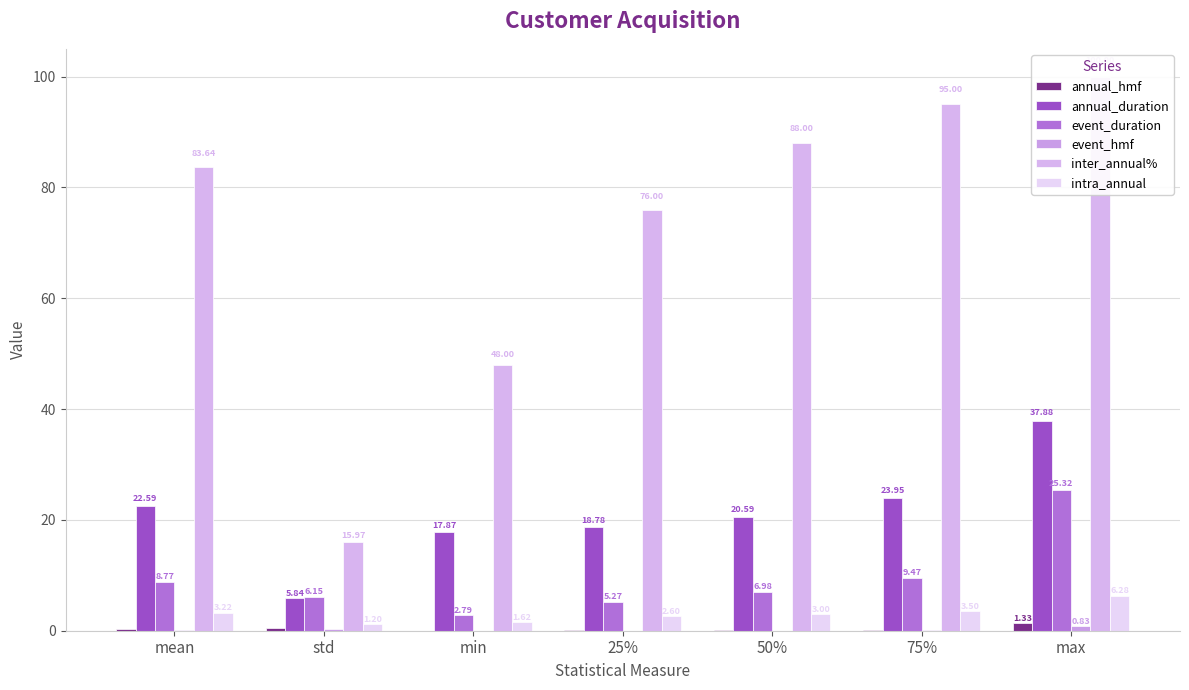

Reading left to right, transcribe all the data shown in this chart.

annual_hmf: mean=0.3	std=0.4	min=0.0	25%=0.0	50%=0.1	75%=0.2	max=1.3
annual_duration: mean=22.6	std=5.8	min=17.9	25%=18.8	50%=20.6	75%=23.9	max=37.9
event_duration: mean=8.8	std=6.2	min=2.8	25%=5.3	50%=7.0	75%=9.5	max=25.3
event_hmf: mean=0.1	std=0.3	min=0.0	25%=0.0	50%=0.0	75%=0.1	max=0.8
inter_annual%: mean=83.6	std=16.0	min=48.0	25%=76.0	50%=88.0	75%=95.0	max=100.0
intra_annual: mean=3.2	std=1.2	min=1.6	25%=2.6	50%=3.0	75%=3.5	max=6.3